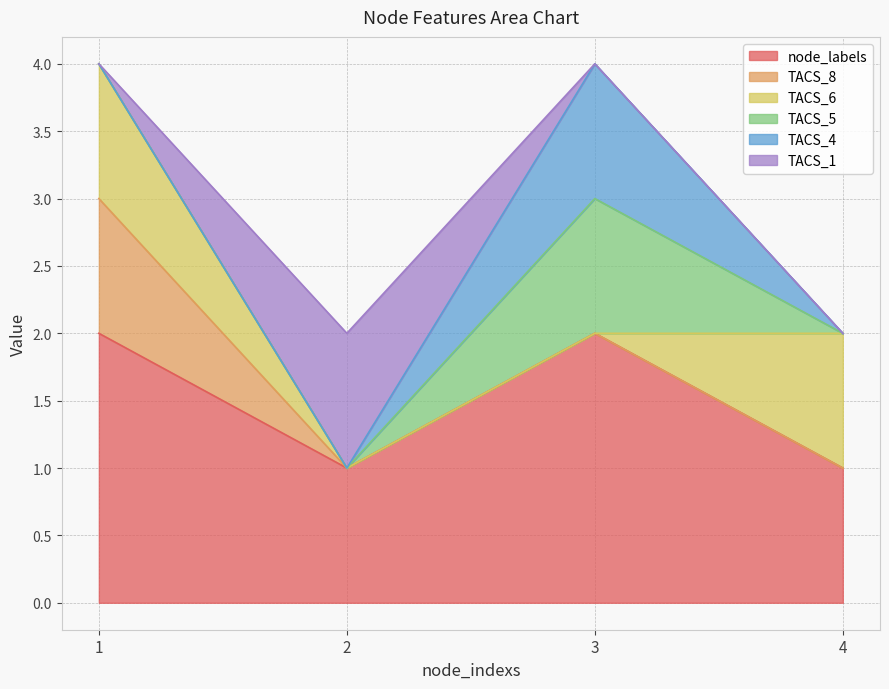

Does the chart have visible grid lines?

Yes